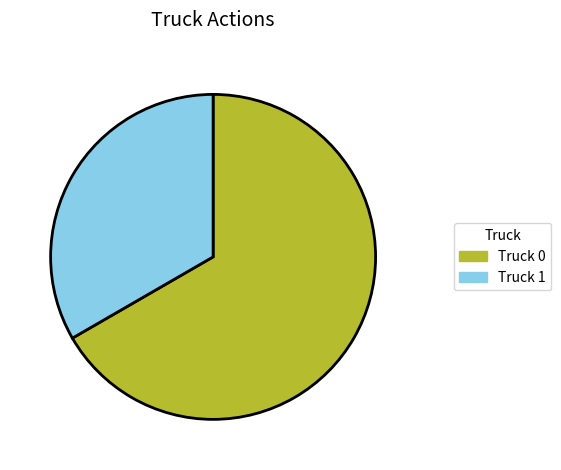

What is the ratio of the value at Truck 1 to the value at Truck 0?

0.5